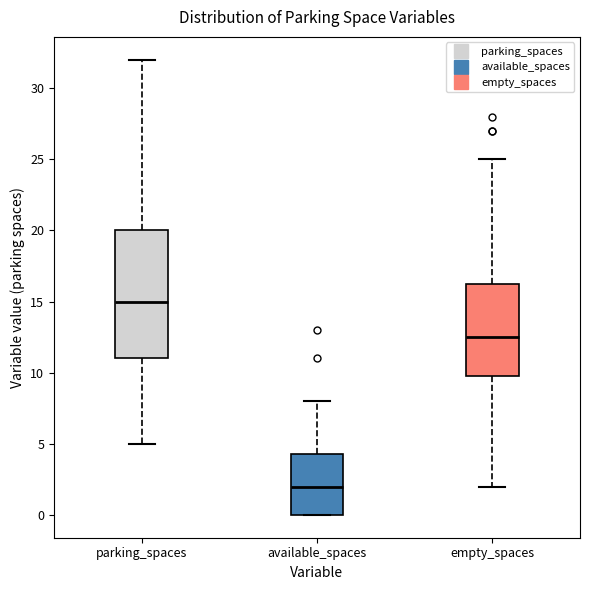

Comparing the boxes themselves (not the whiskers), which one is the tallest?

parking_spaces